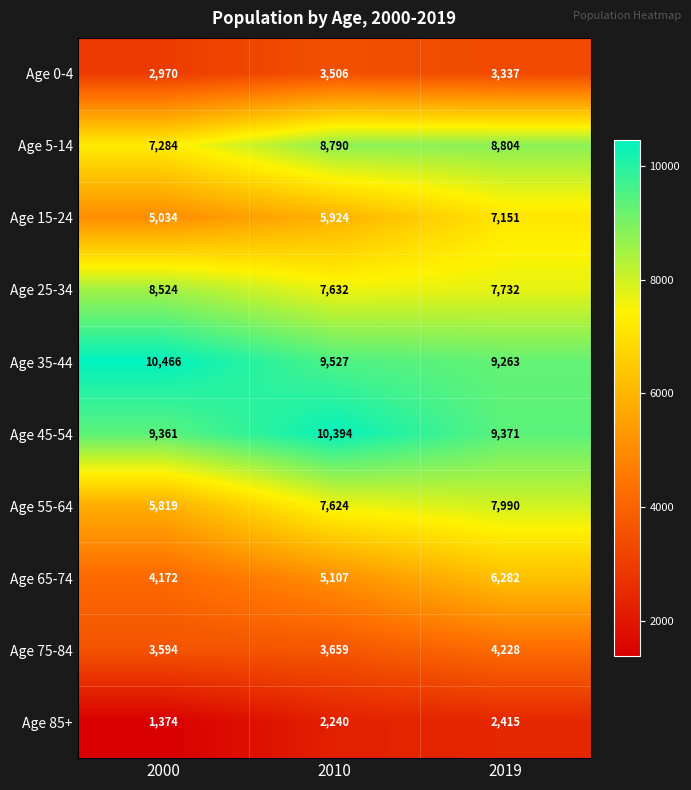

The Age 35-44 series shows 9263 at 2019. True or false?

True